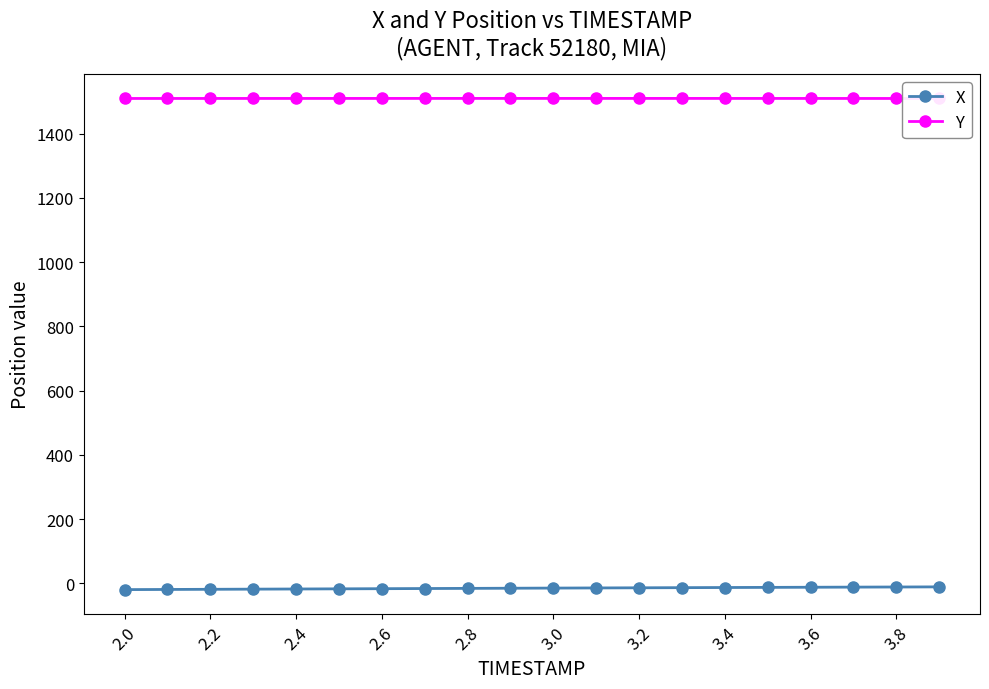

True or false: X has more than 2 interior local peaks.

False